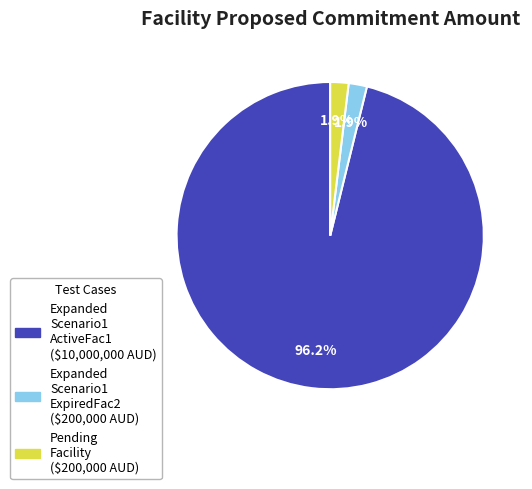

Is there a majority slice in this chart?

Yes